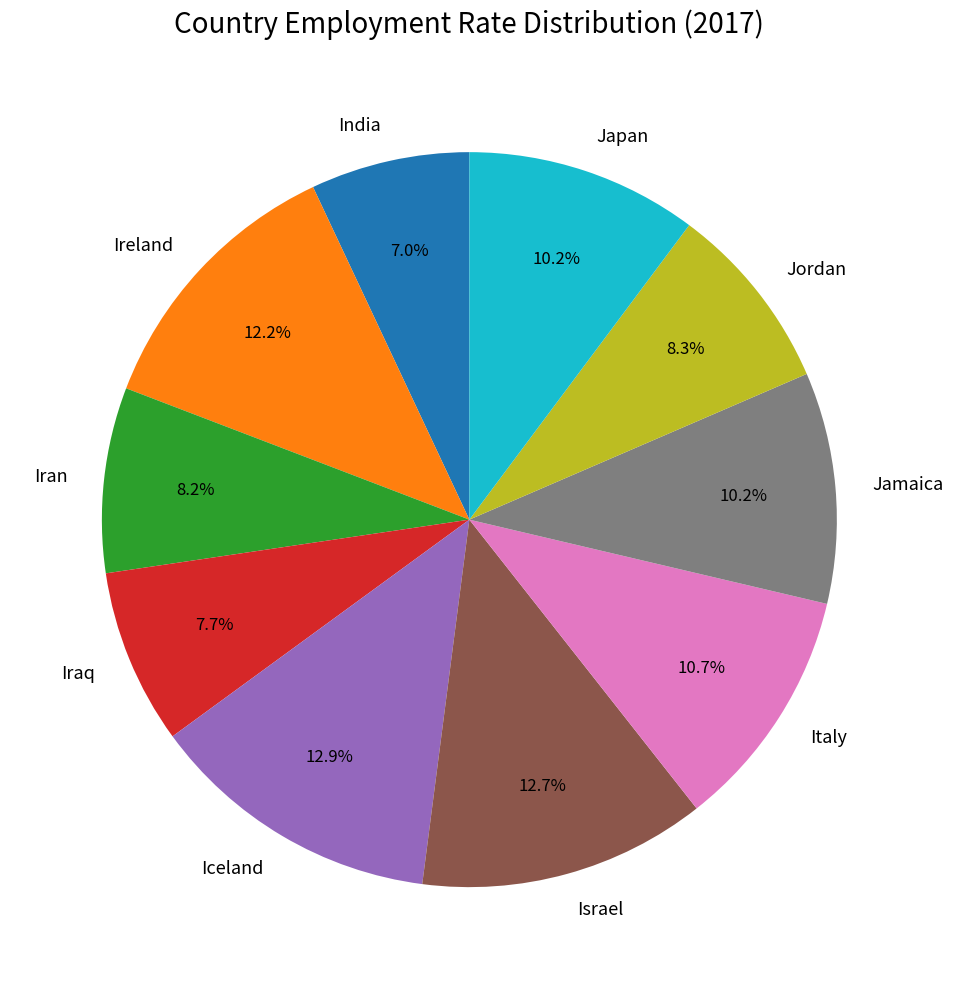

To the nearest percent, what is the difference between the India and Israel slice percentages?

6%